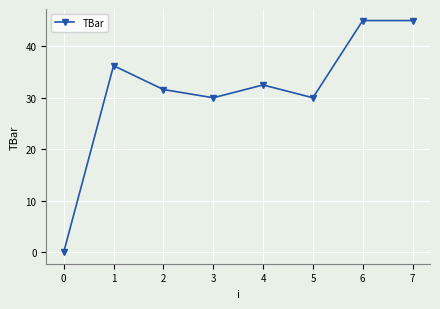

What is the value of the 8th point from the left?

45.0